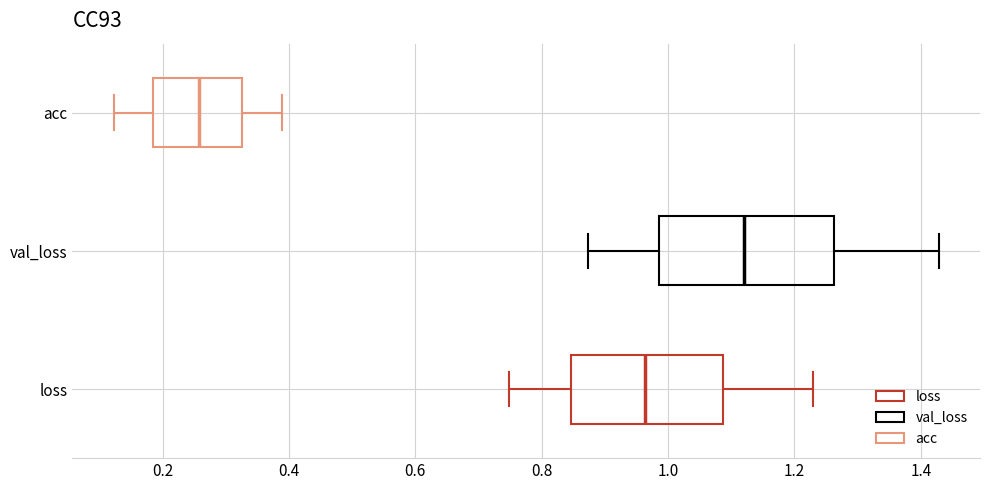

Reading bottom to top, transcribe this box plot: for each box, give where its median line is, the range the box spans, and where its two whiskers end, as read against the x-axis. The values are not printed on the chart, so give them approximately, as read against the axis.

loss: median 0.96, box 0.84 to 1.08, whiskers 0.74 to 1.24
val_loss: median 1.12, box 0.98 to 1.26, whiskers 0.88 to 1.42
acc: median 0.26, box 0.18 to 0.32, whiskers 0.12 to 0.38